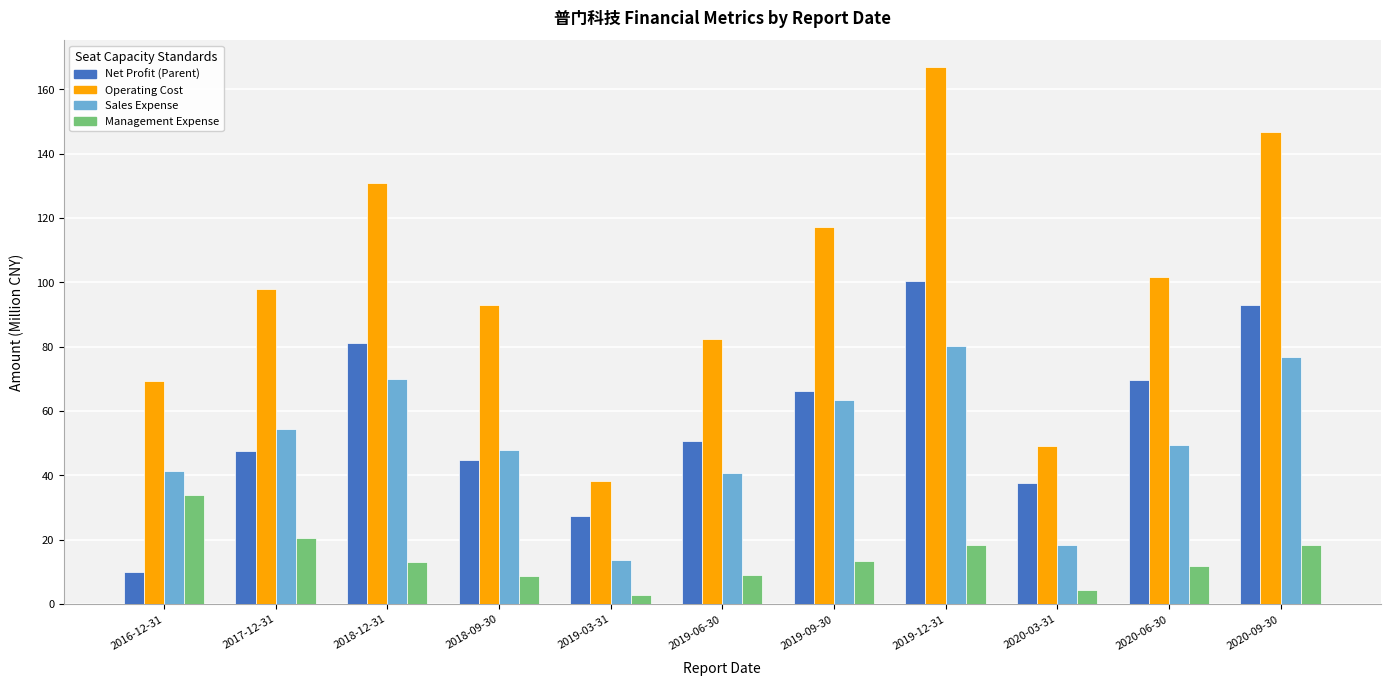

What is the total value across all series at 2018-12-31?

294.7